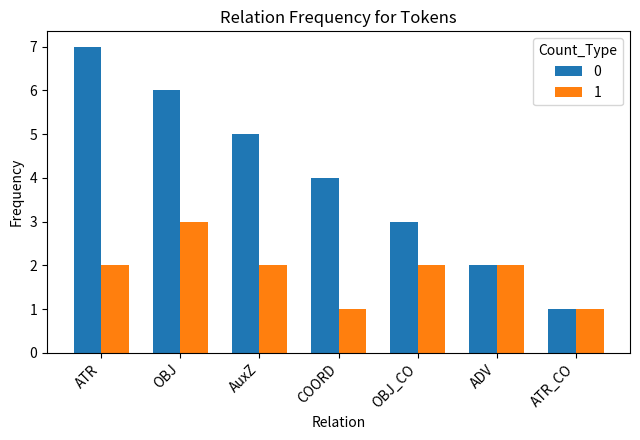

What is the greatest value displayed?

7